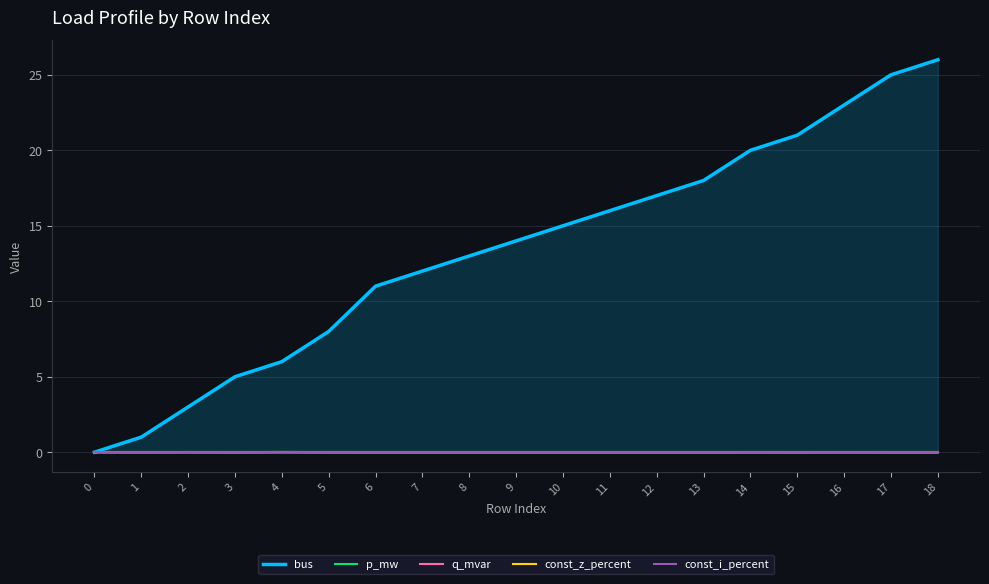

How many times do p_mw and bus cross each other?

1